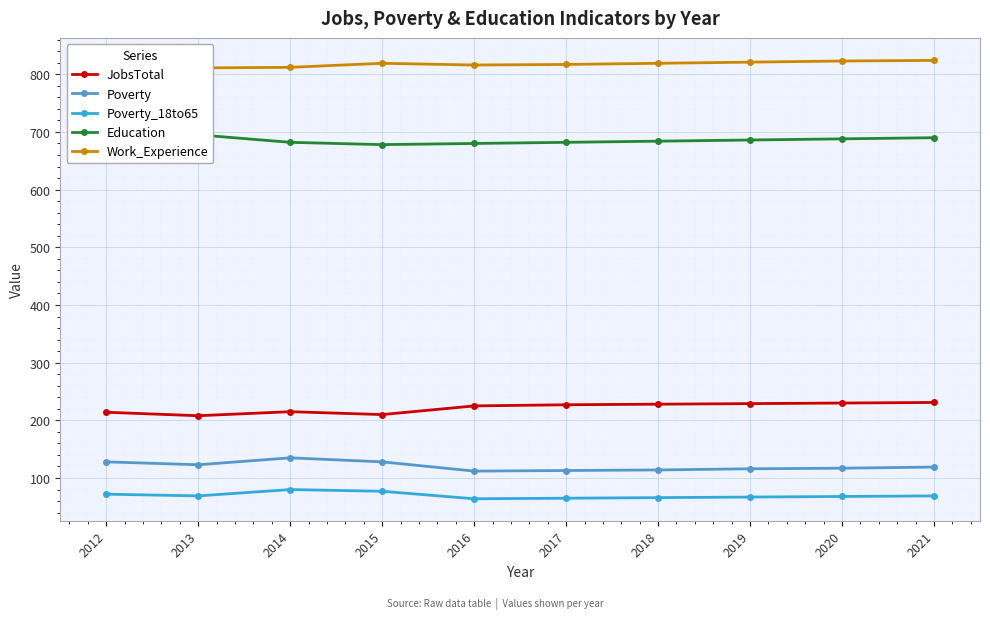

Where does the Poverty series first go above 119?

2012